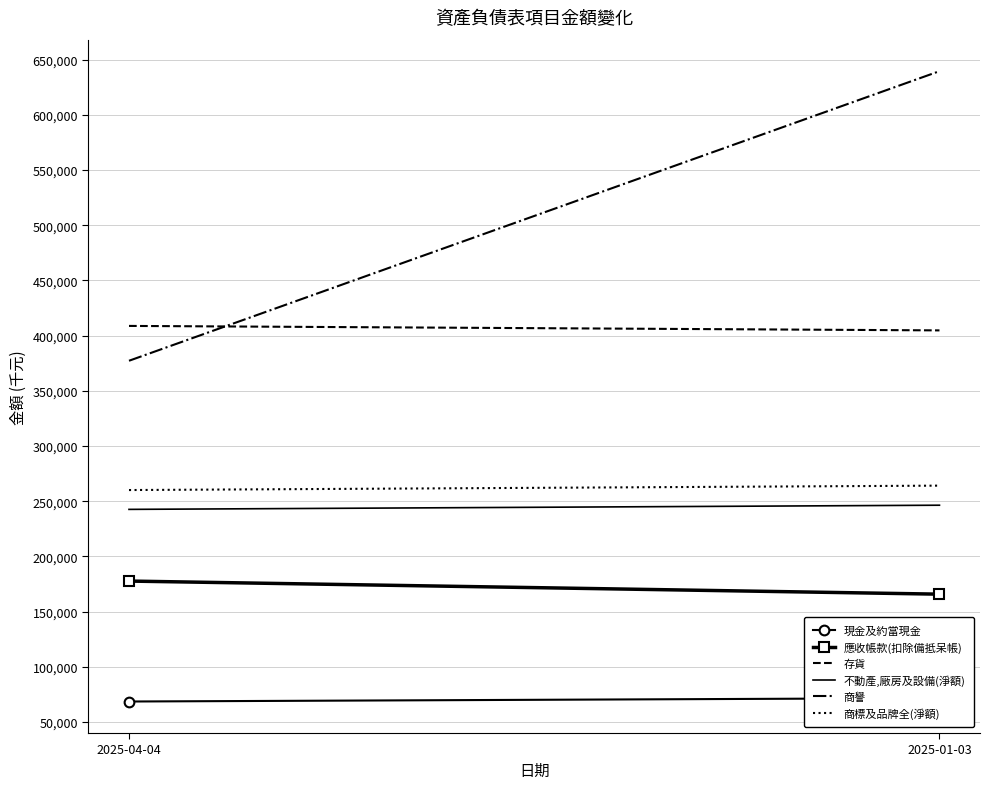

What are all the series names shown in the legend?

現金及約當現金, 應收帳款(扣除備抵呆帳), 存貨, 不動產,廠房及設備(淨額), 商譽, 商標及品牌全(淨額)